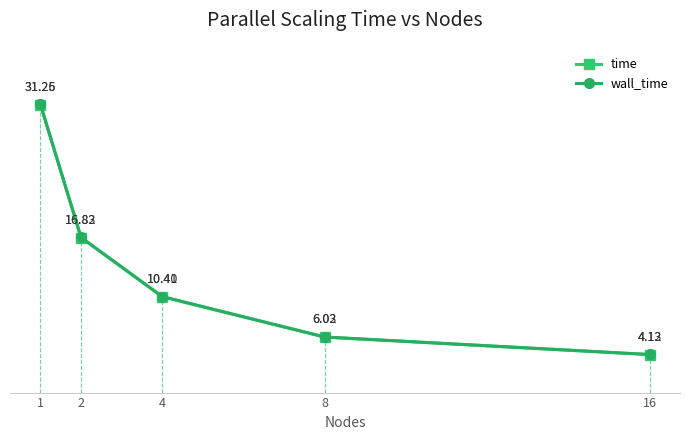

Which series has the largest total across all categories?

wall_time